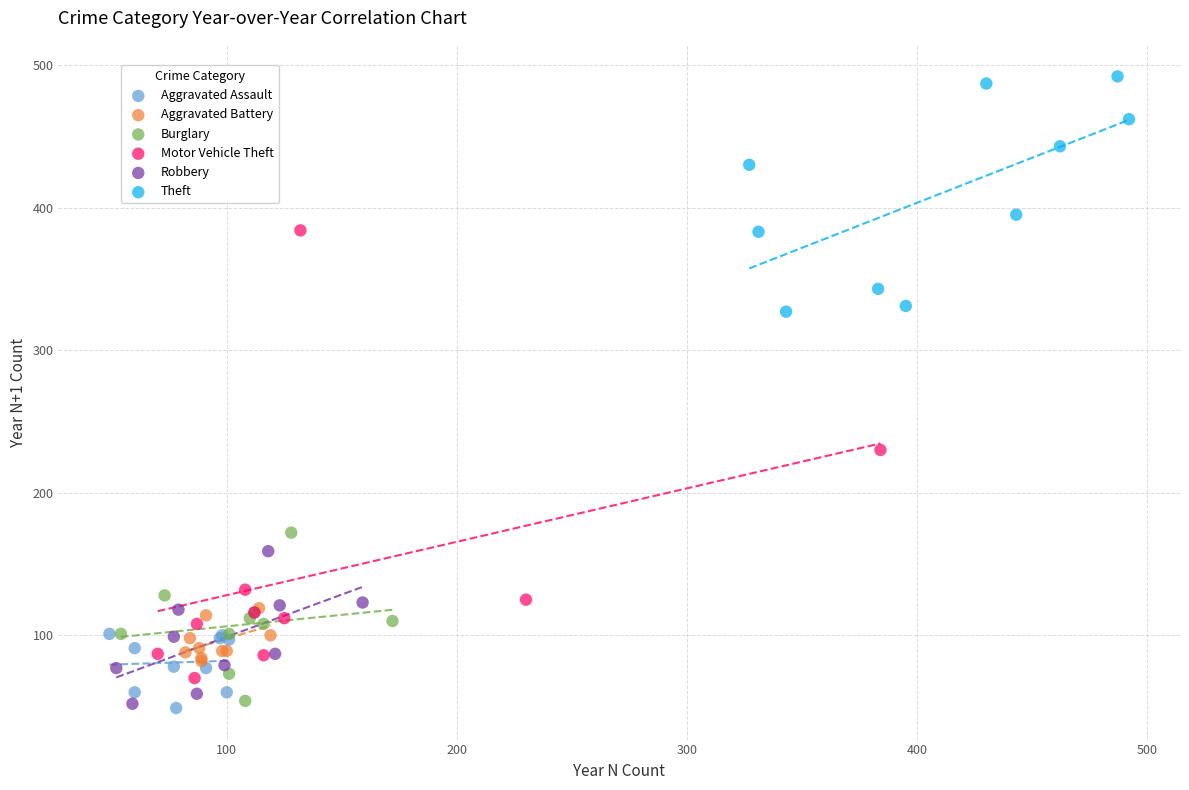

Which series has the largest Y range (max minus min)?

Motor Vehicle Theft